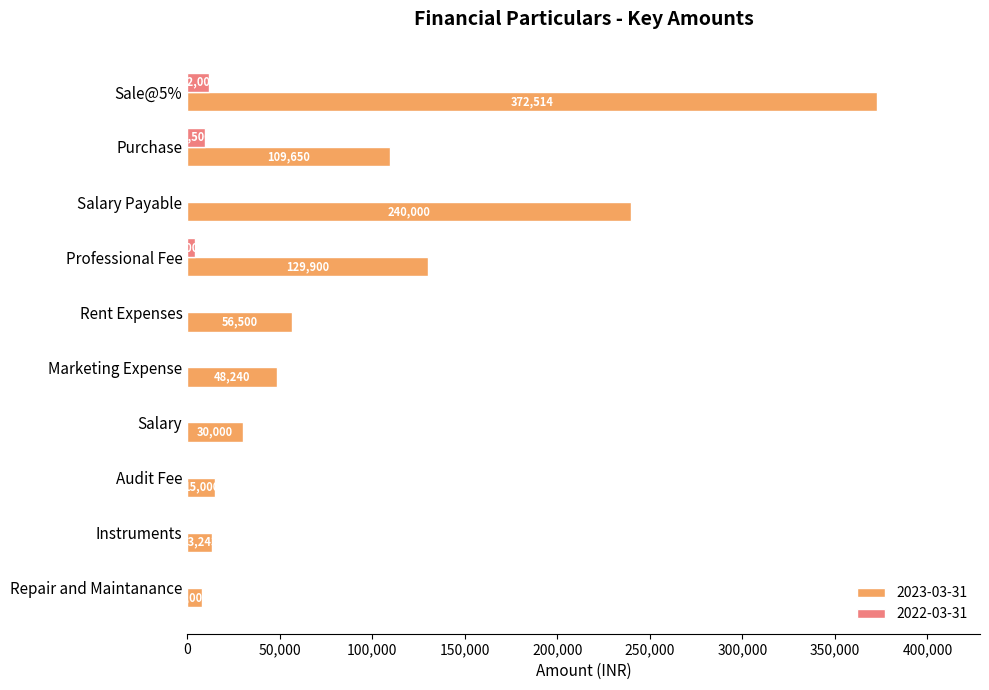

What is the maximum value shown in the chart?

372514.5